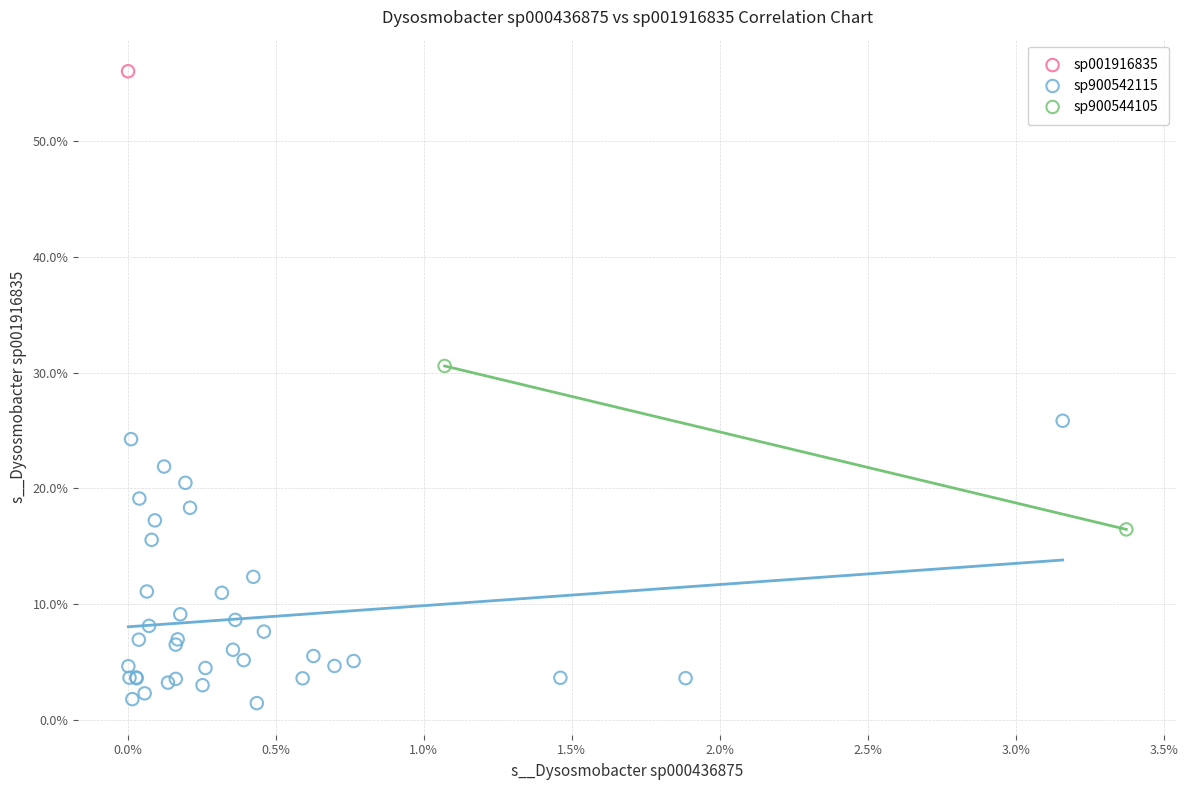

What are all the series names shown in the legend?

sp001916835, sp900542115, sp900544105